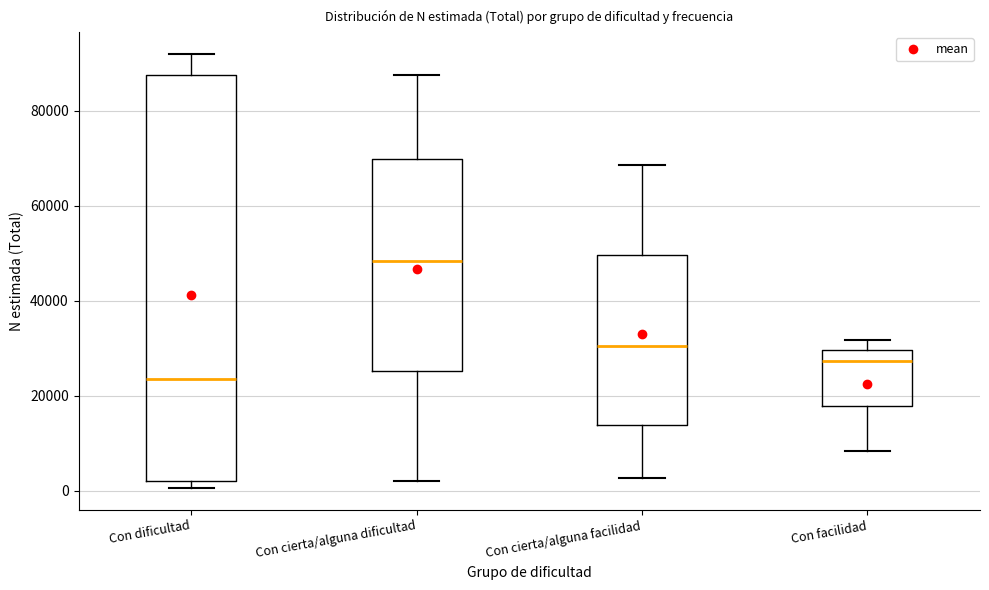

Comparing the boxes themselves (not the whiskers), which one is the tallest?

Con dificultad